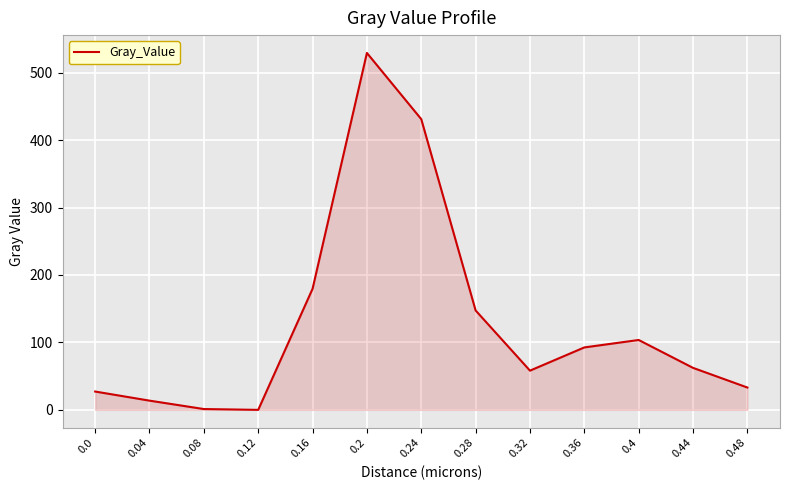

The value at 0.36 is 92.6. True or false?

True